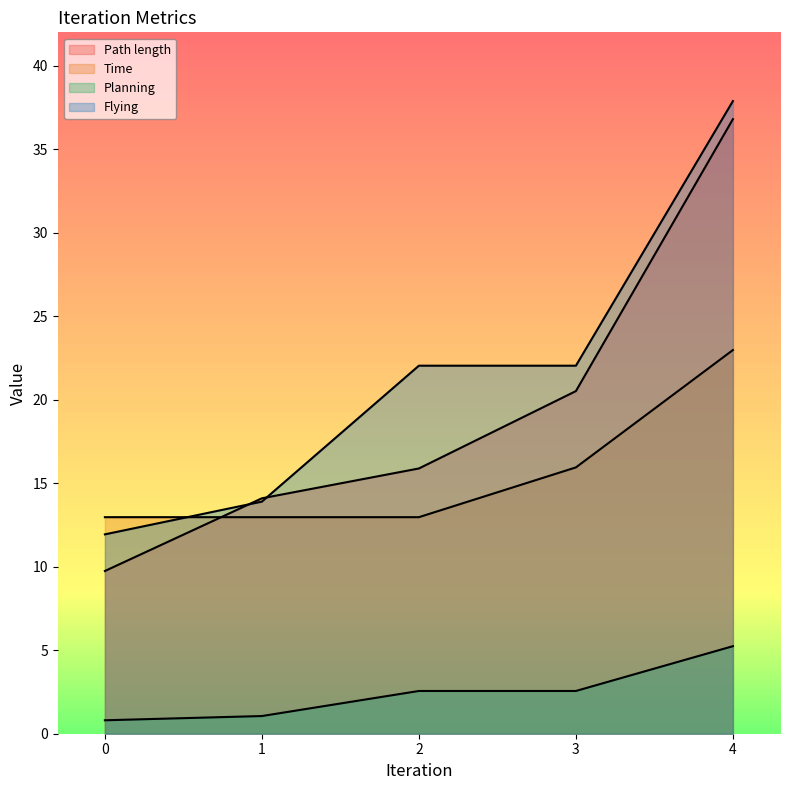

How many values in the Flying series are below 22?

2